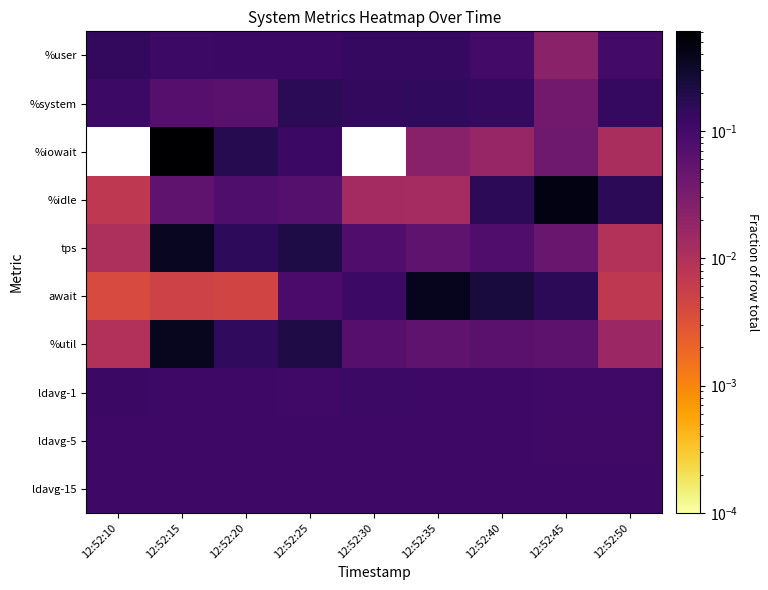

What is the difference between the highest and lowest values at 12:52:50?

0.1